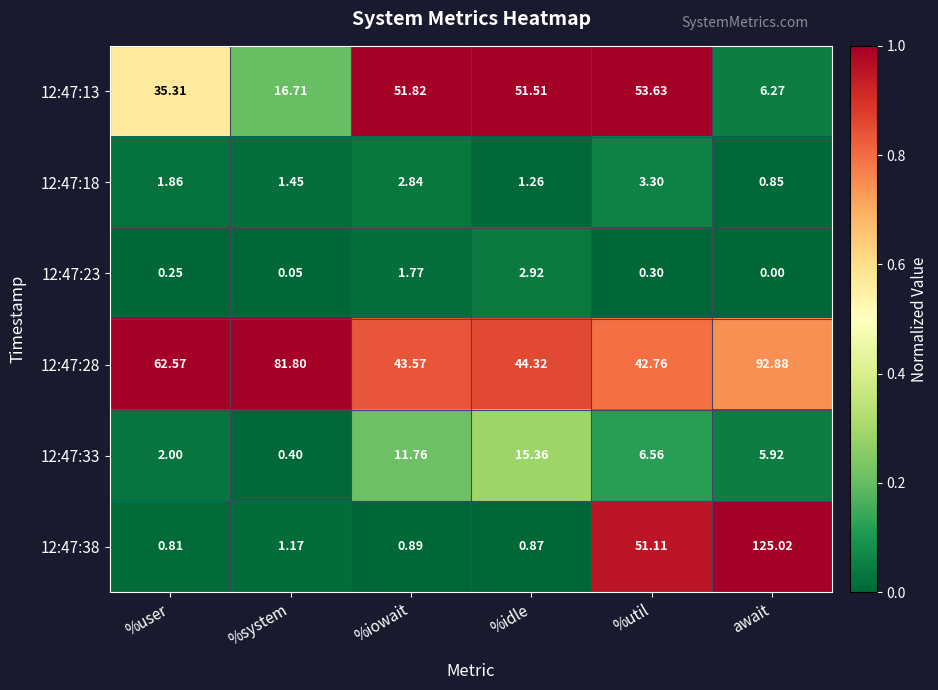

Where is 12:47:18 nearest to the value 2?

%user